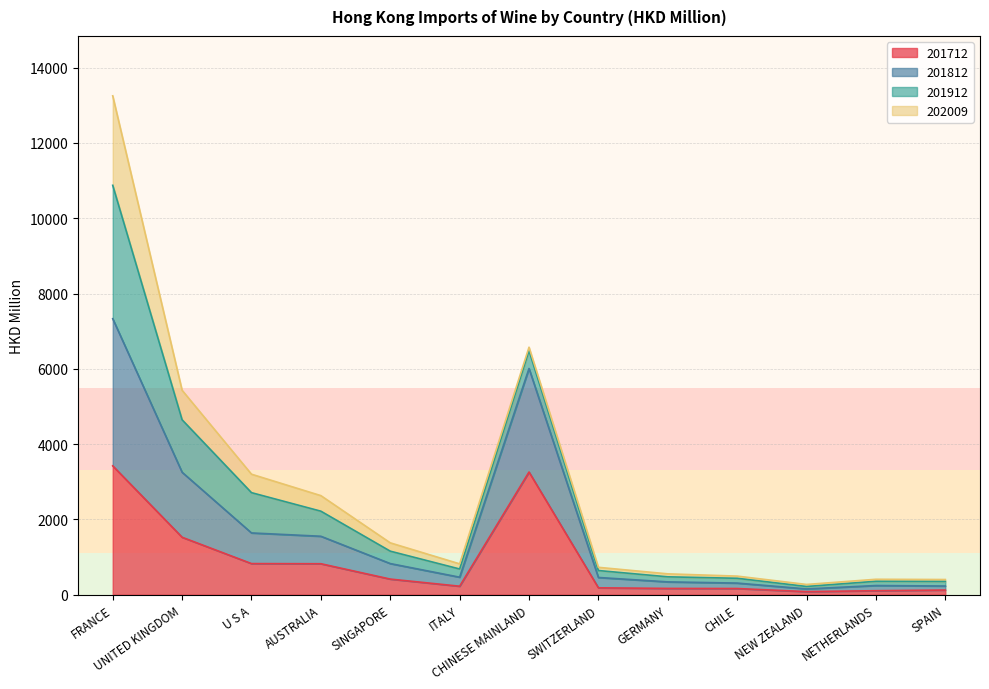

At which label does 201712 reach its minimum?

NEW ZEALAND